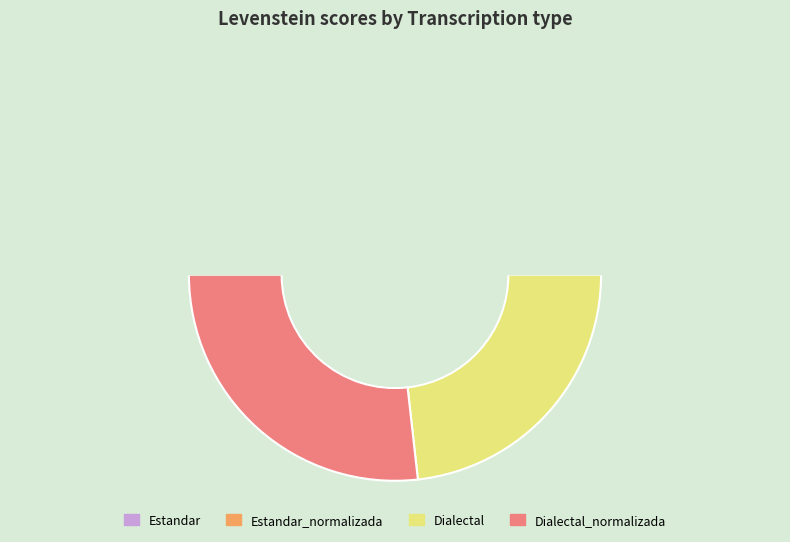

To the nearest percent, what is the average slice percentage?

25%